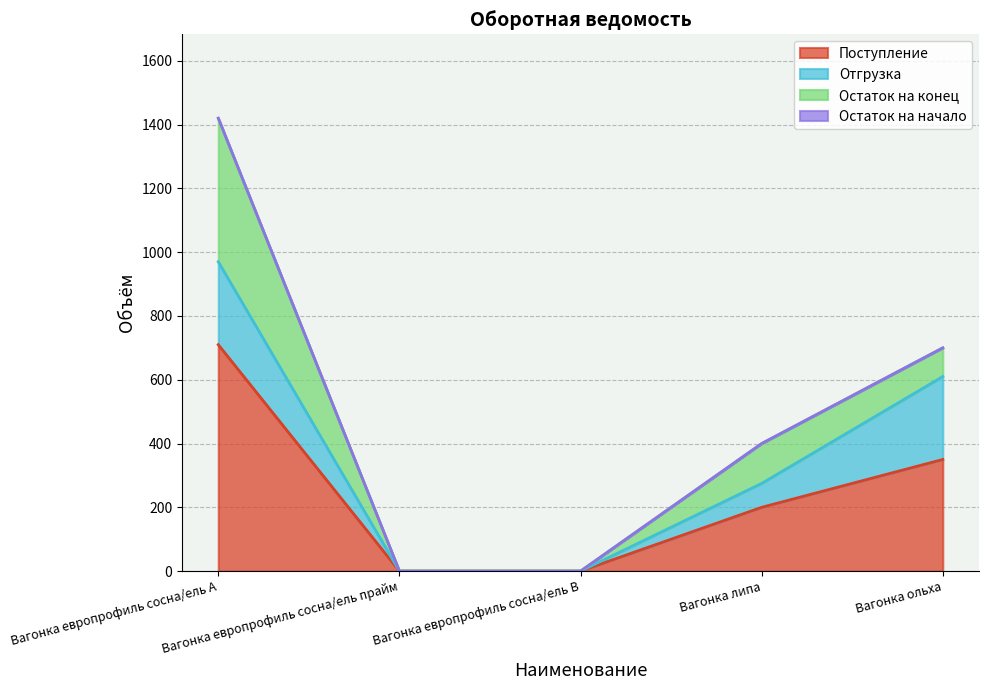

What are all the series names shown in the legend?

Остаток на начало, Поступление, Отгрузка, Остаток на конец